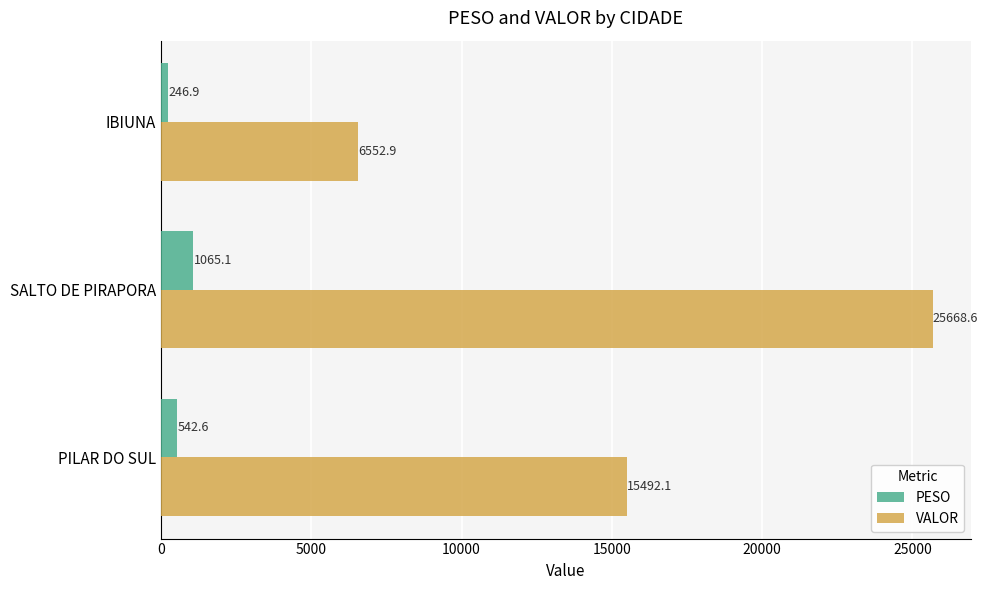

Which label corresponds to the smallest value in the chart?

IBIUNA